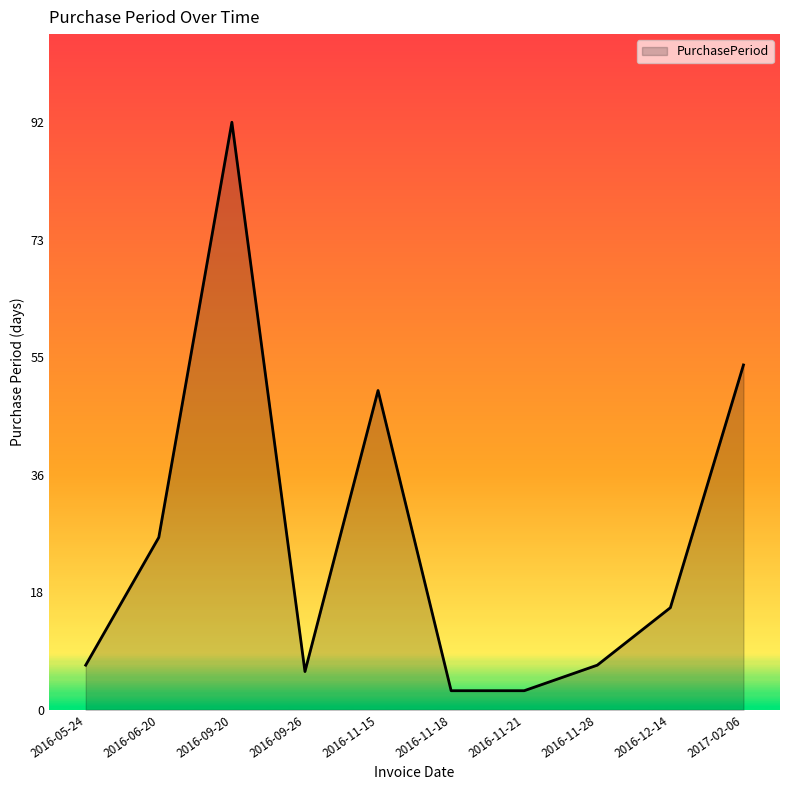

The chart shows a value of 89 at 2016-11-15. True or false?

False